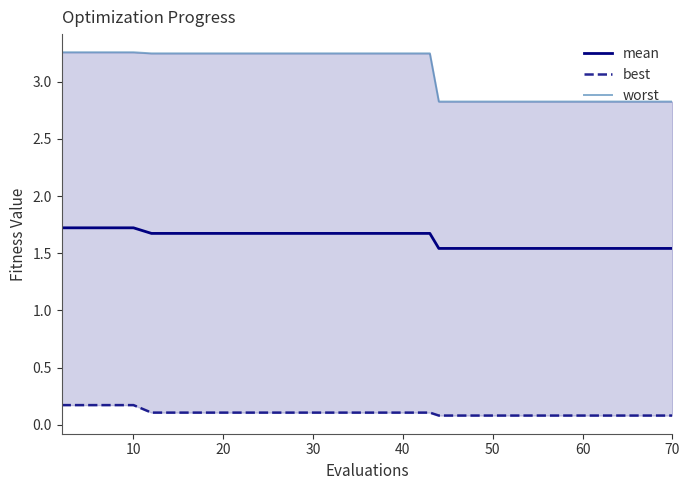

How many lines are shown in the chart?

3